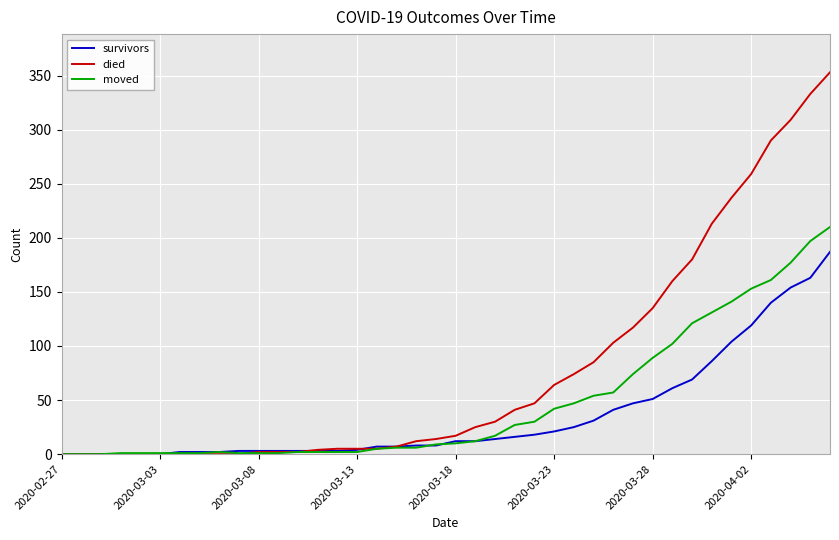

Which series has the largest range (max minus min)?

died